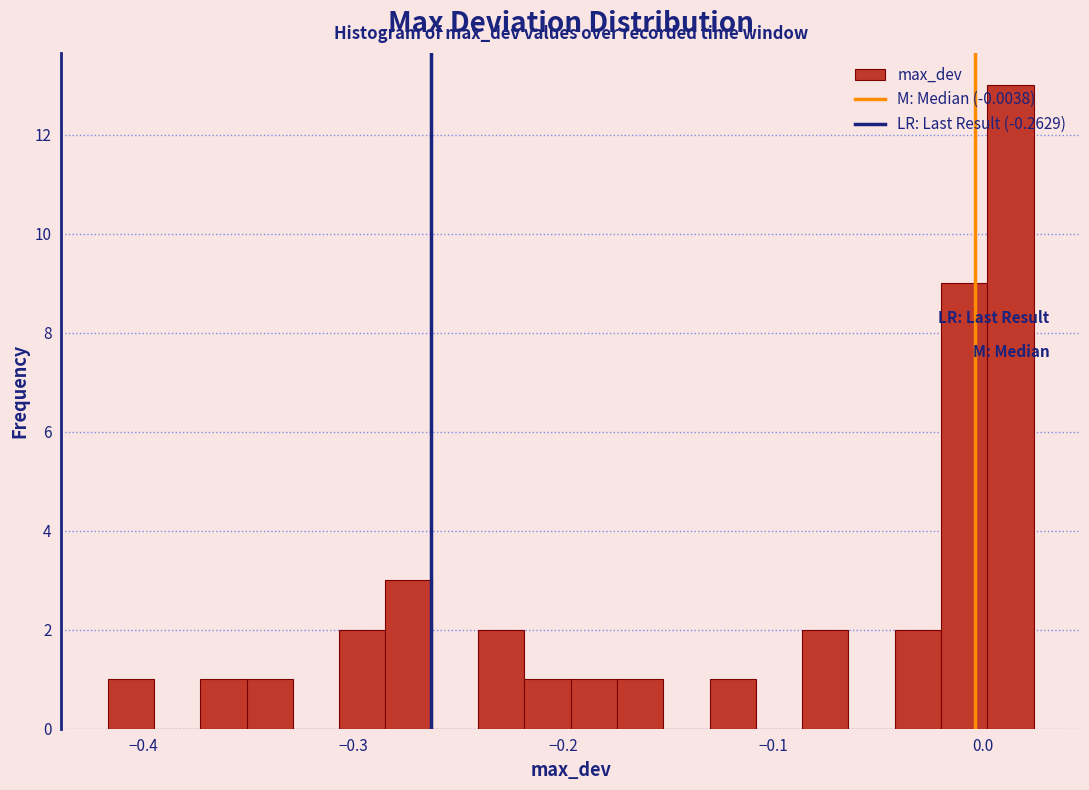

Around what value on the x-axis is the tallest bar? Give the approximate position of its centre, as read against the axis.

0.01